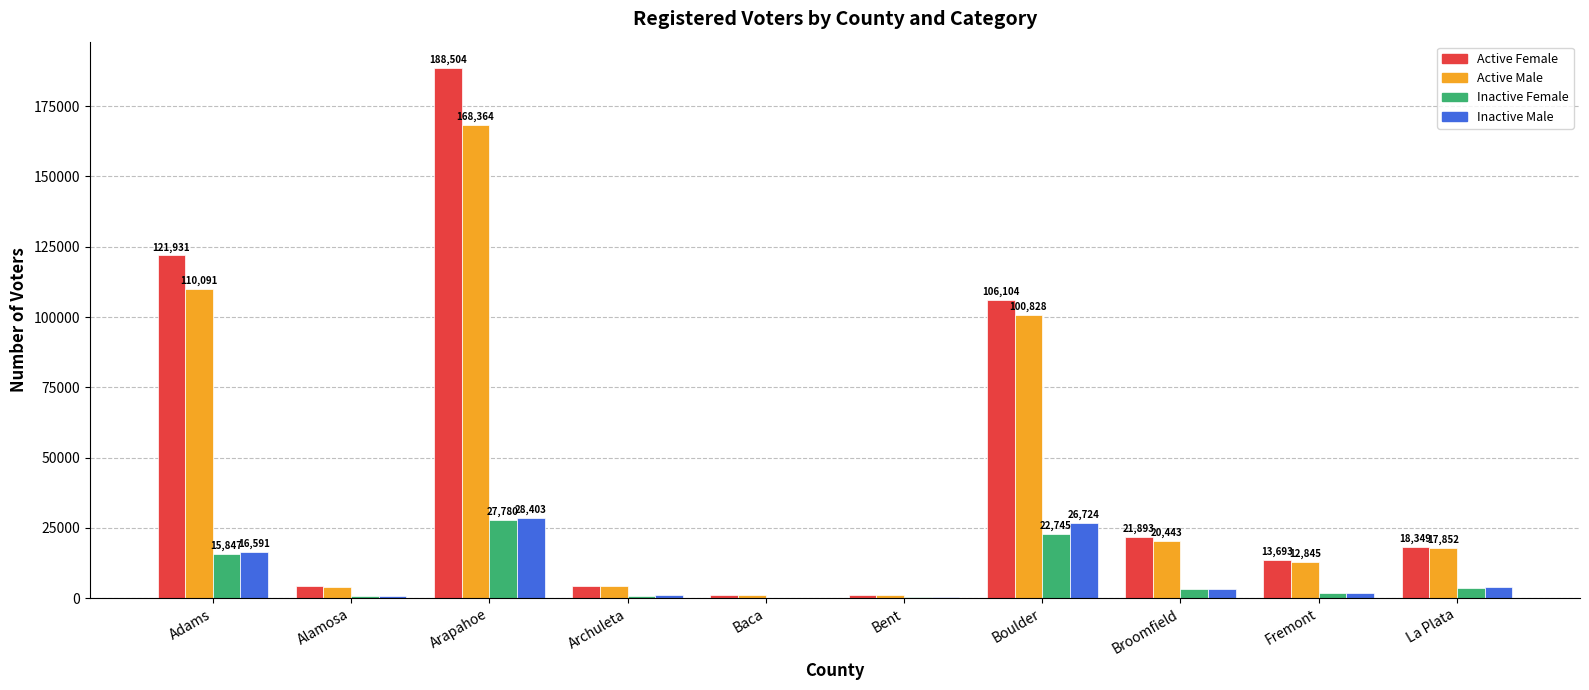

How many groups of bars are there?

10